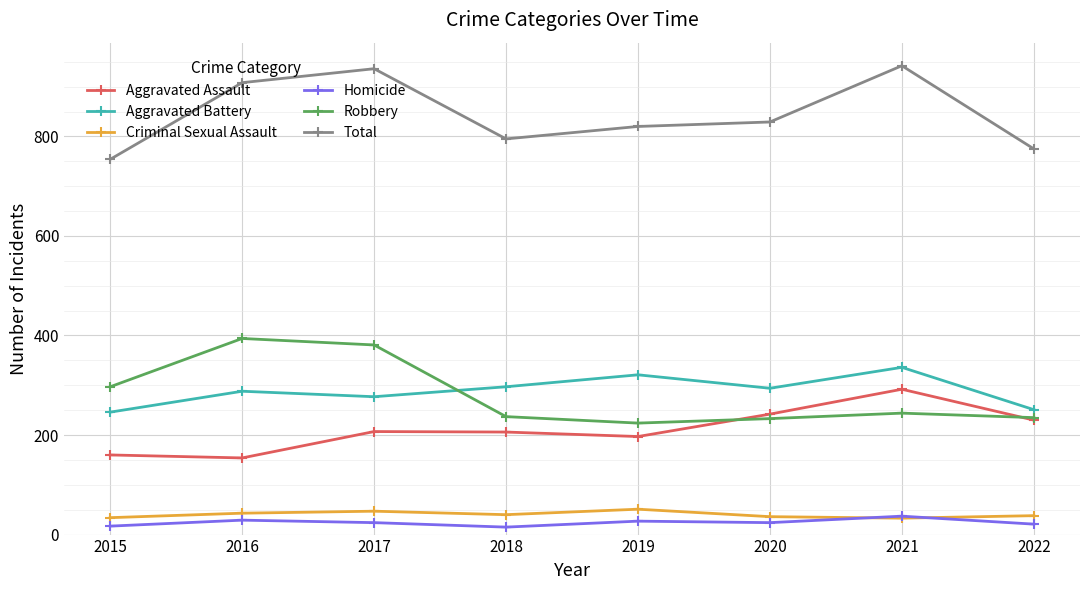

What is the maximum value shown in the chart?

942